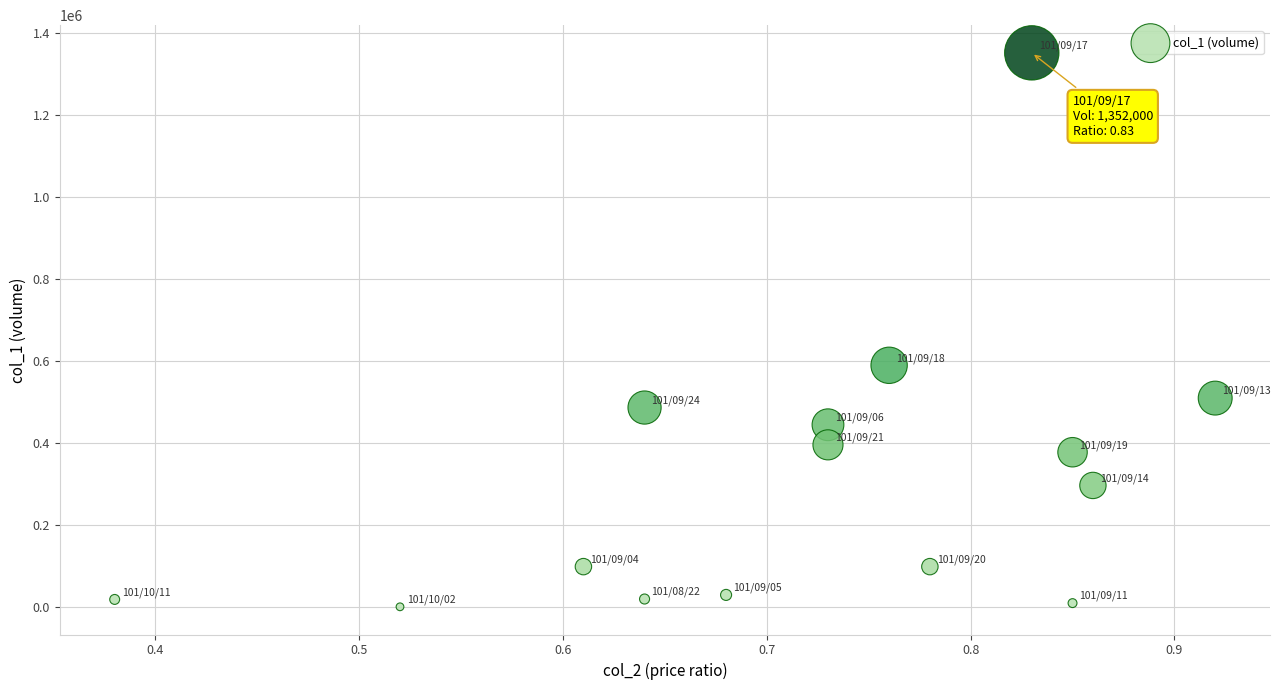

What is the range of Y values (max minus min)?

1351000